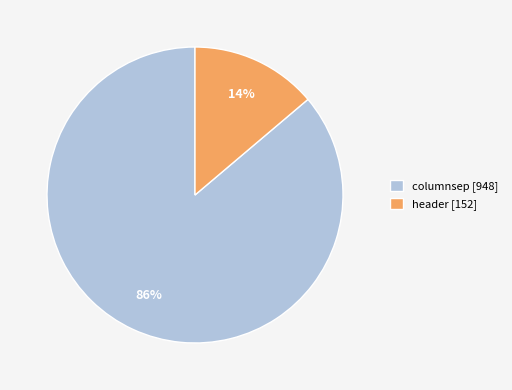

What percentage is the header slice, to the nearest percent?

14%